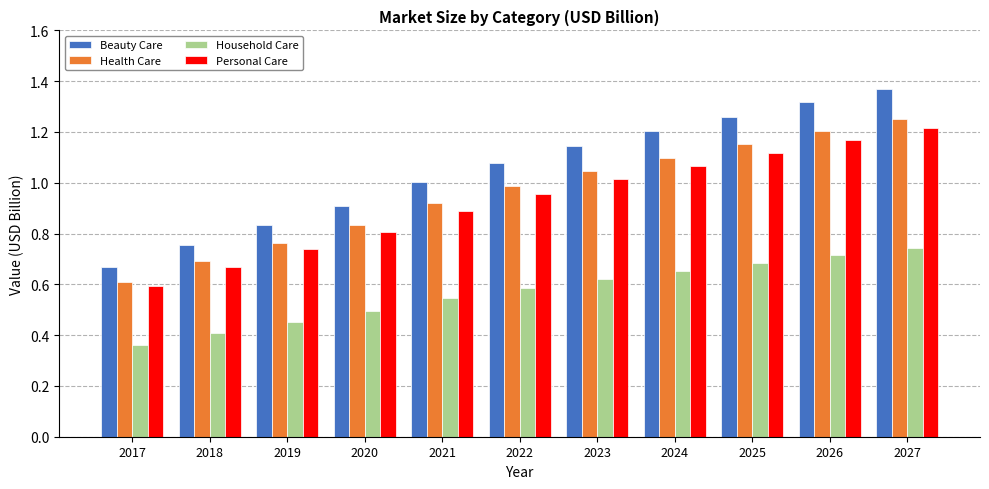

Where is Household Care nearest to the value 0?

2017